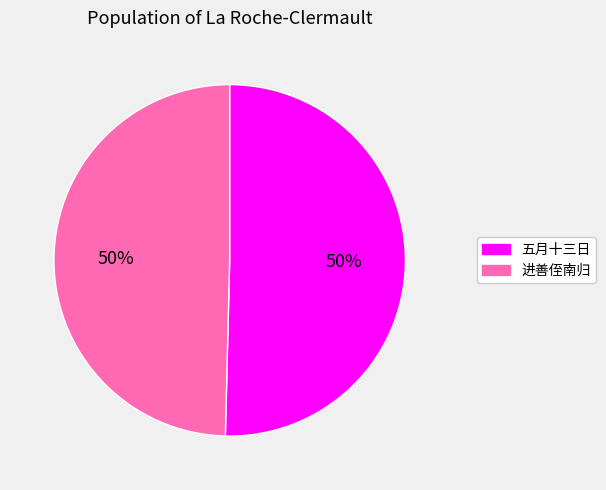

How many segments does this pie chart have?

2